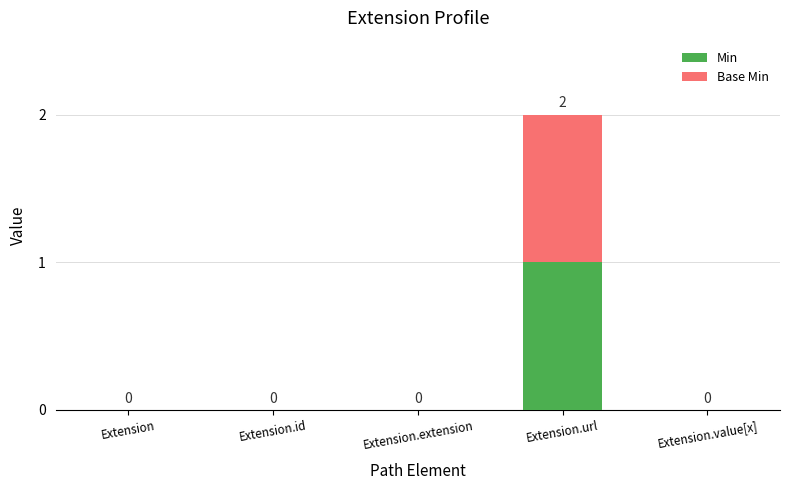

At which category is the sum across all series the highest?

Extension.url